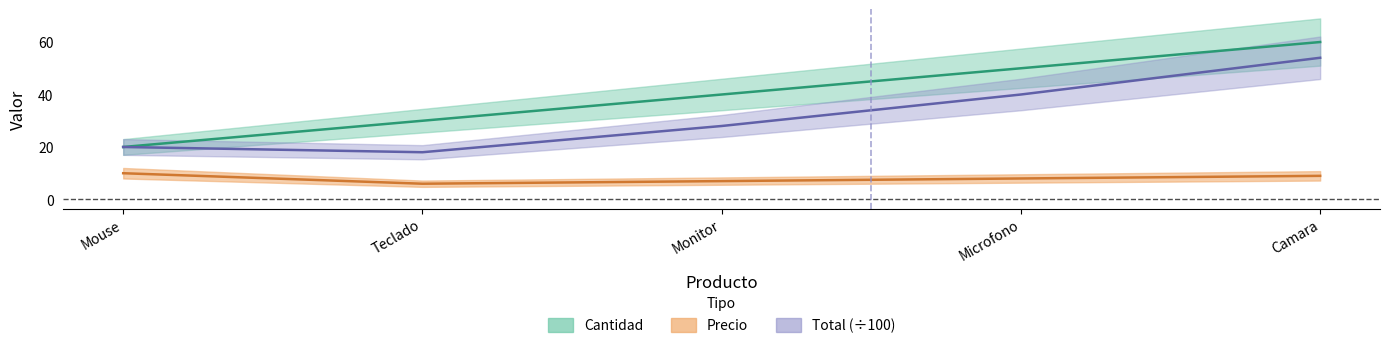

Which series has the largest range (max minus min)?

Cantidad